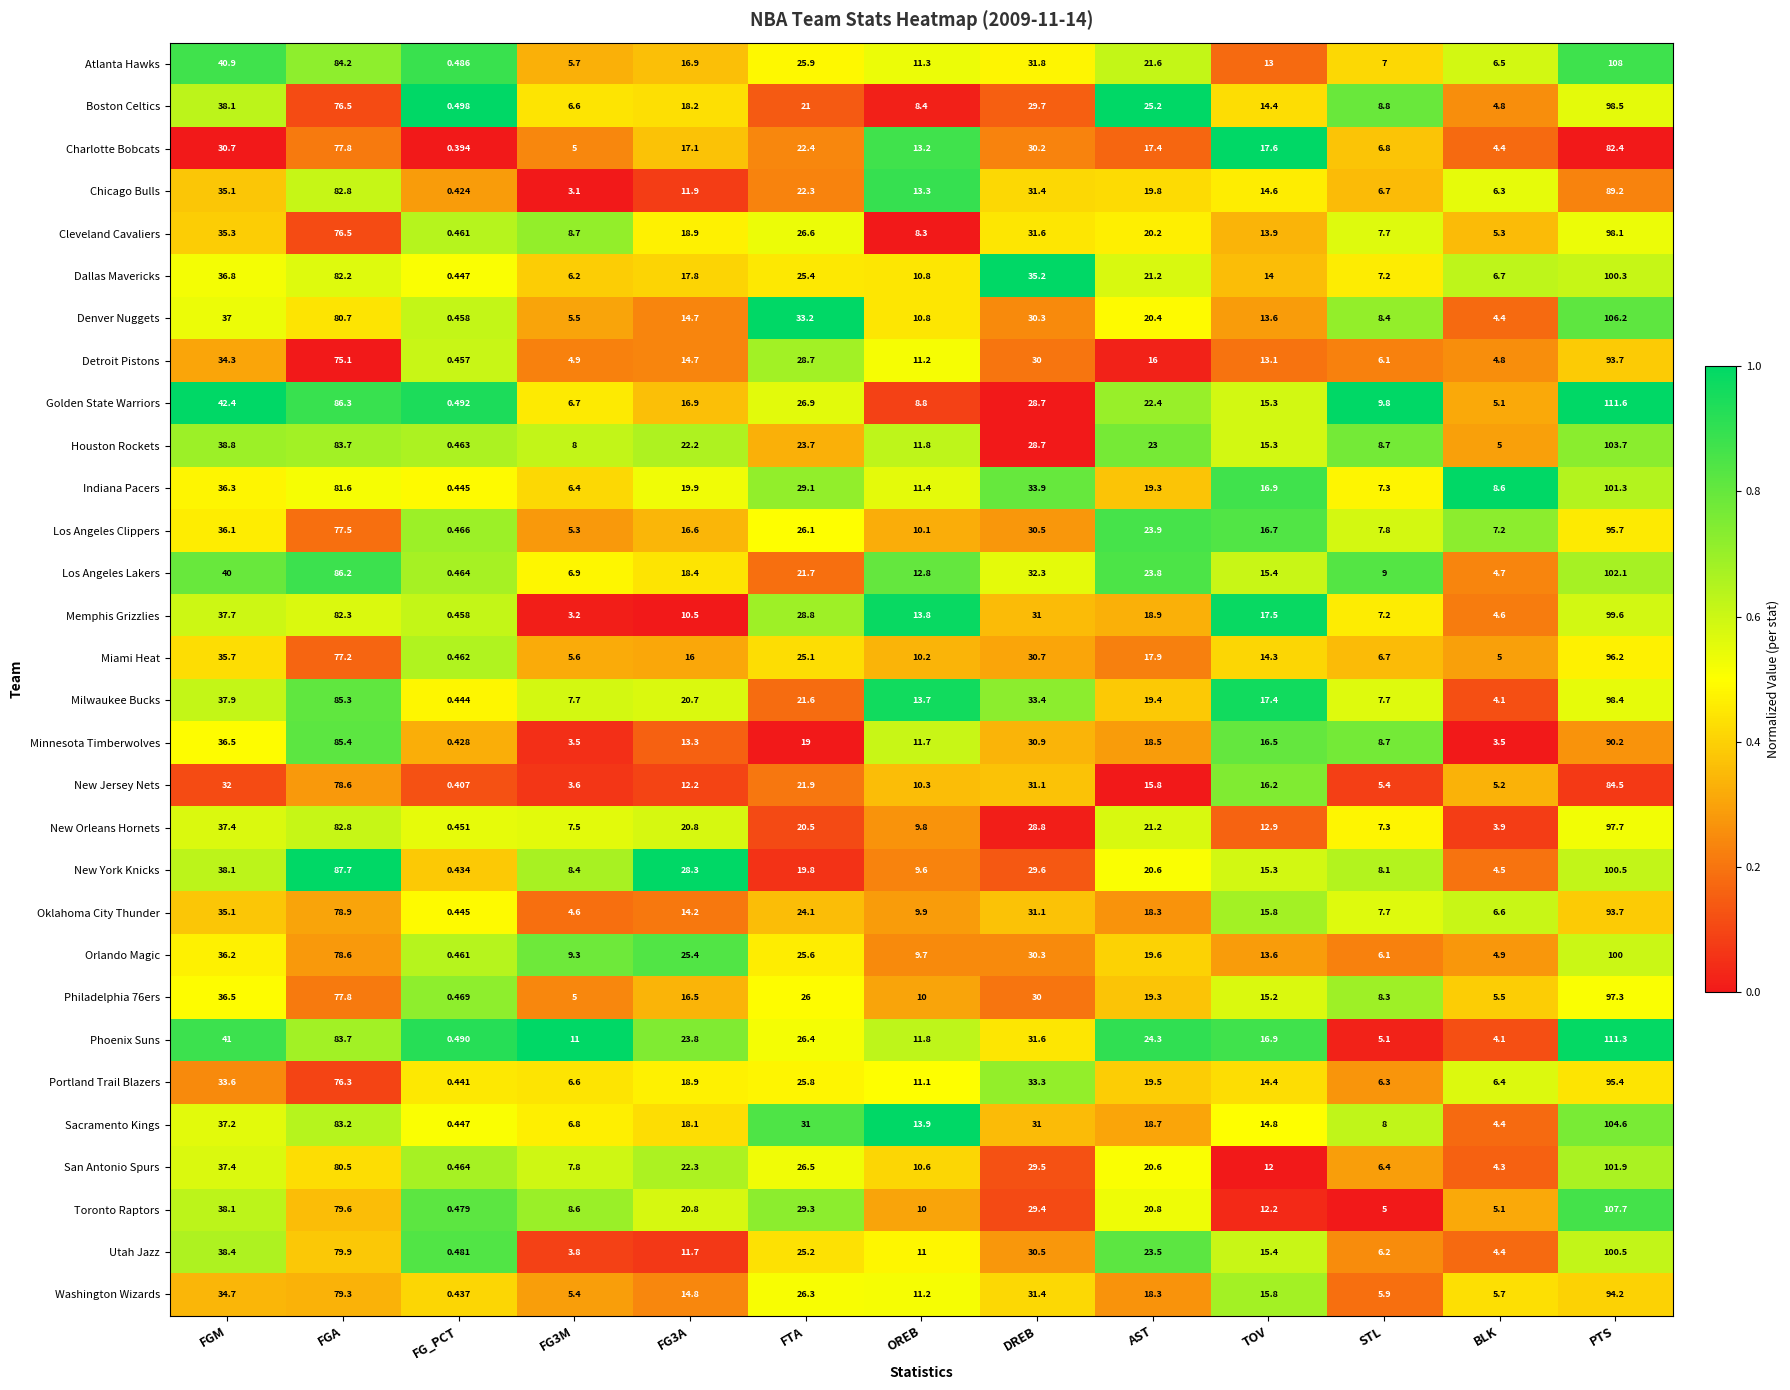

At which label is Atlanta Hawks closest to 54?

FGM